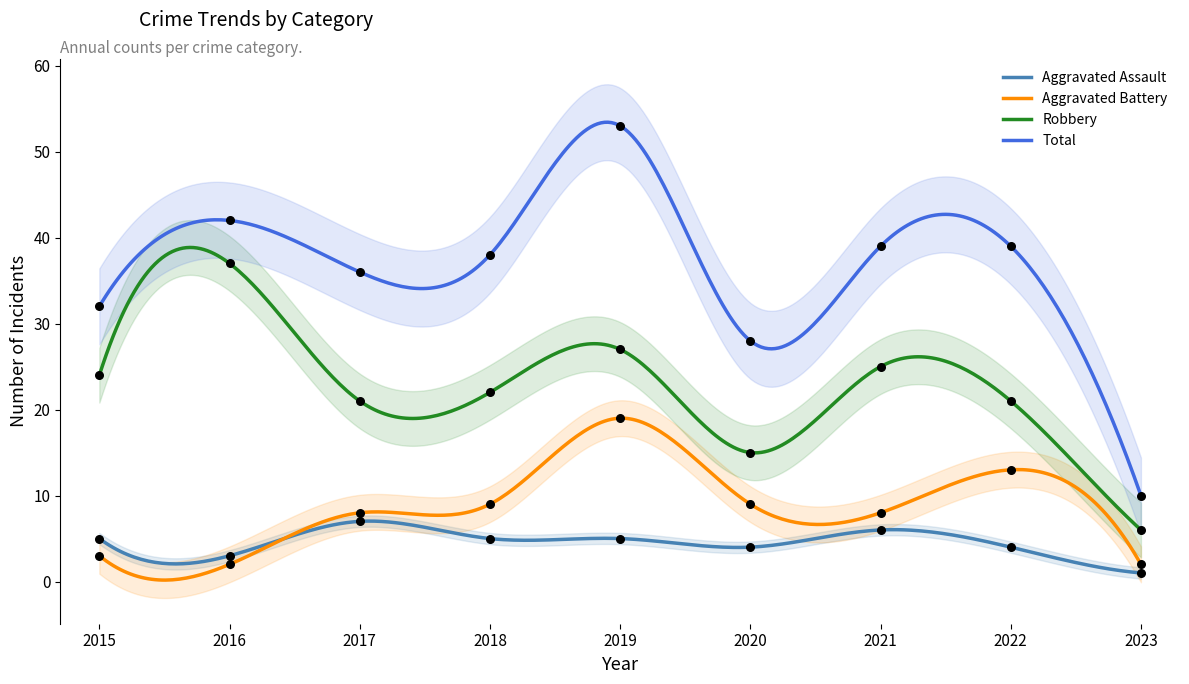

What are all the series names shown in the legend?

Aggravated Assault, Aggravated Battery, Robbery, Total